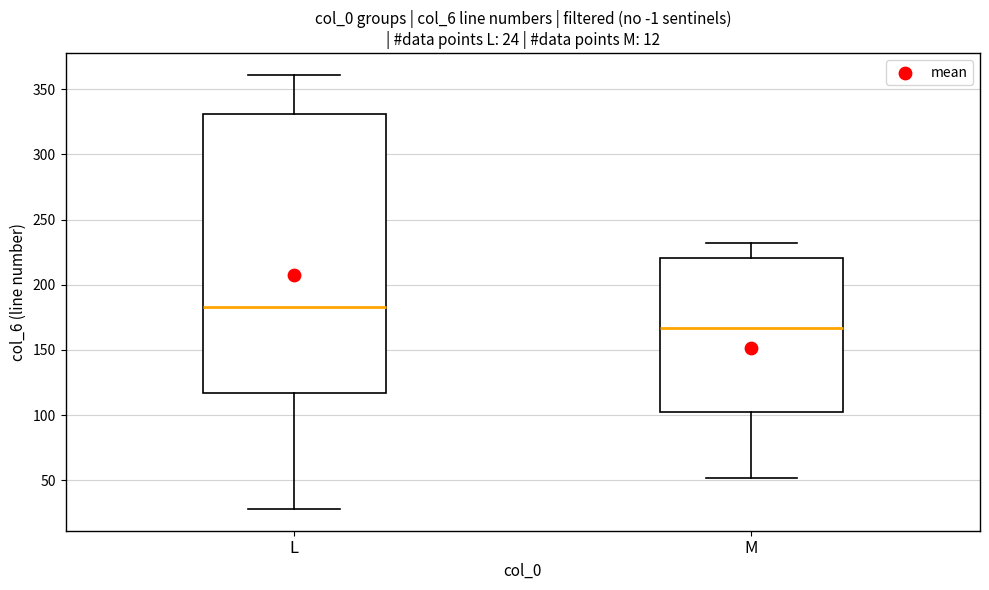

Which box is the tallest, from its lower edge to its upper edge?

L